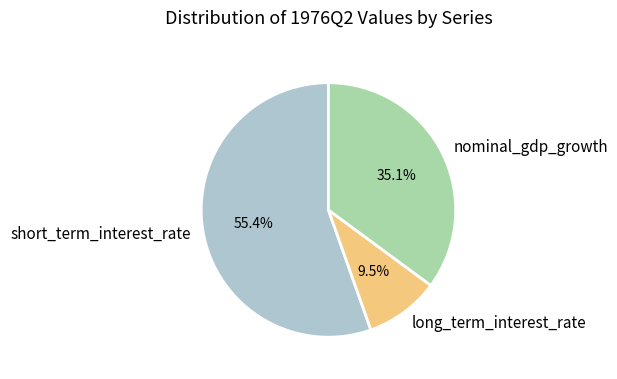

Rank the categories by value from lowest to highest.

long_term_interest_rate, nominal_gdp_growth, short_term_interest_rate